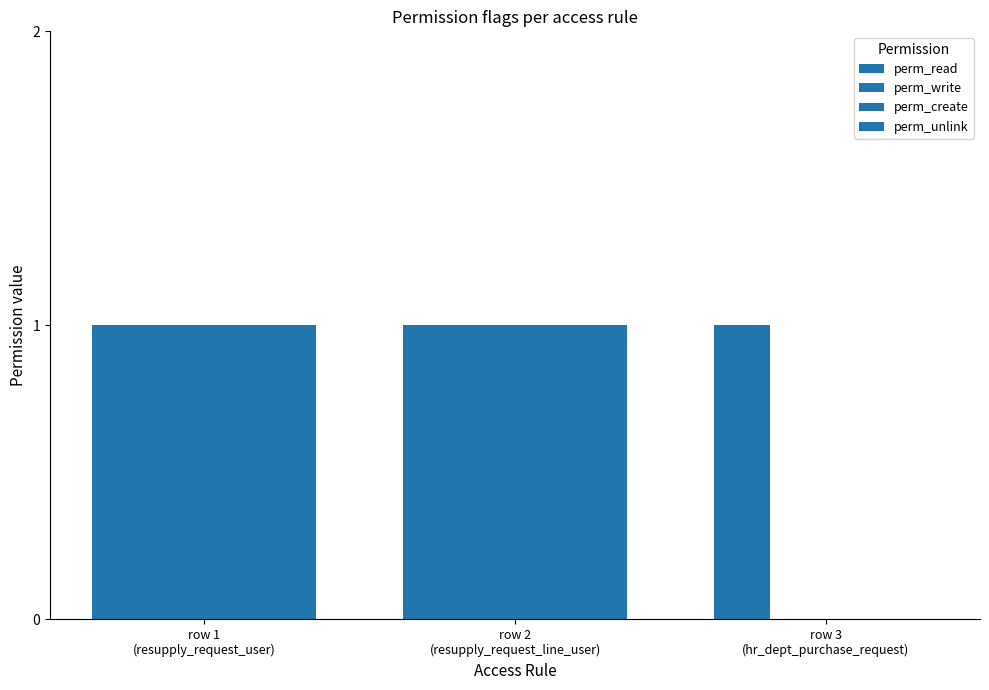

Reading left to right, extract all data points from this chart.

perm_read: 1	1	1
perm_write: 1	1	0
perm_create: 1	1	0
perm_unlink: 1	1	0